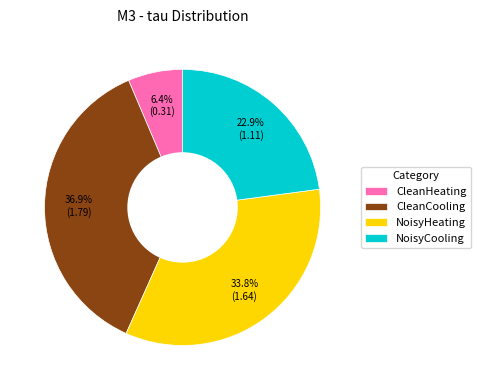

Do NoisyCooling and CleanHeating together represent more than half of the pie?

No